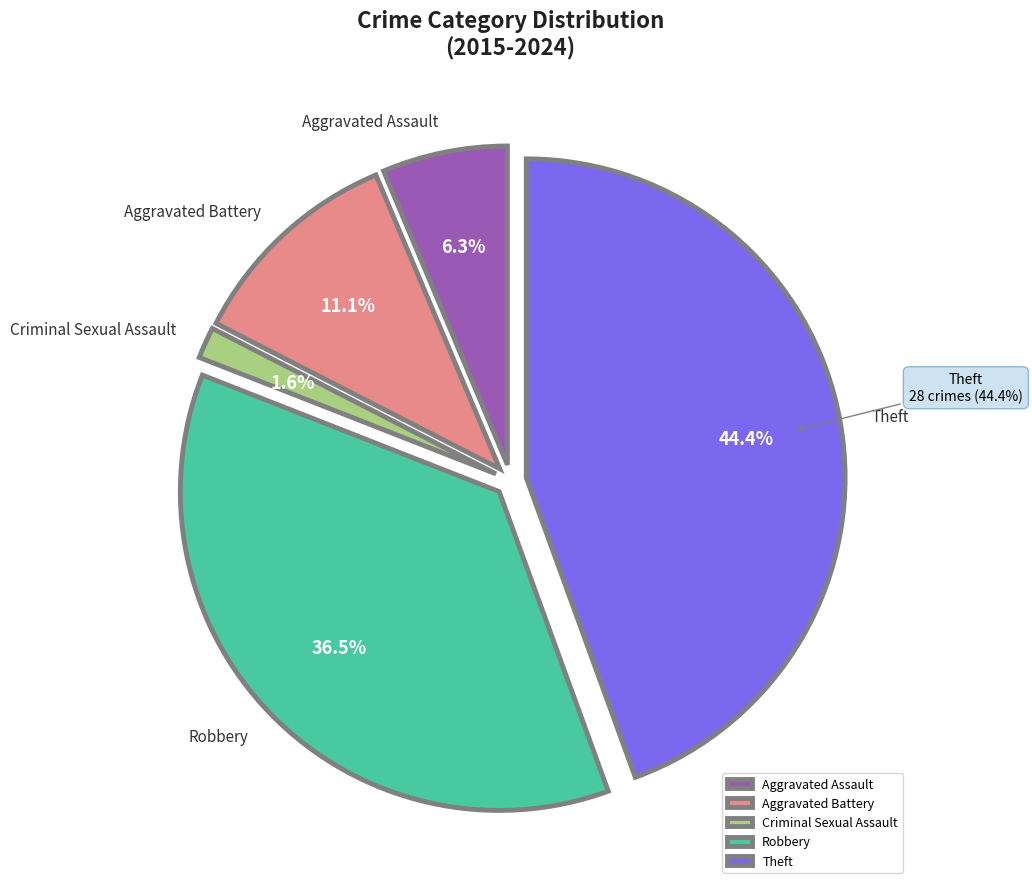

How many segments does this pie chart have?

5